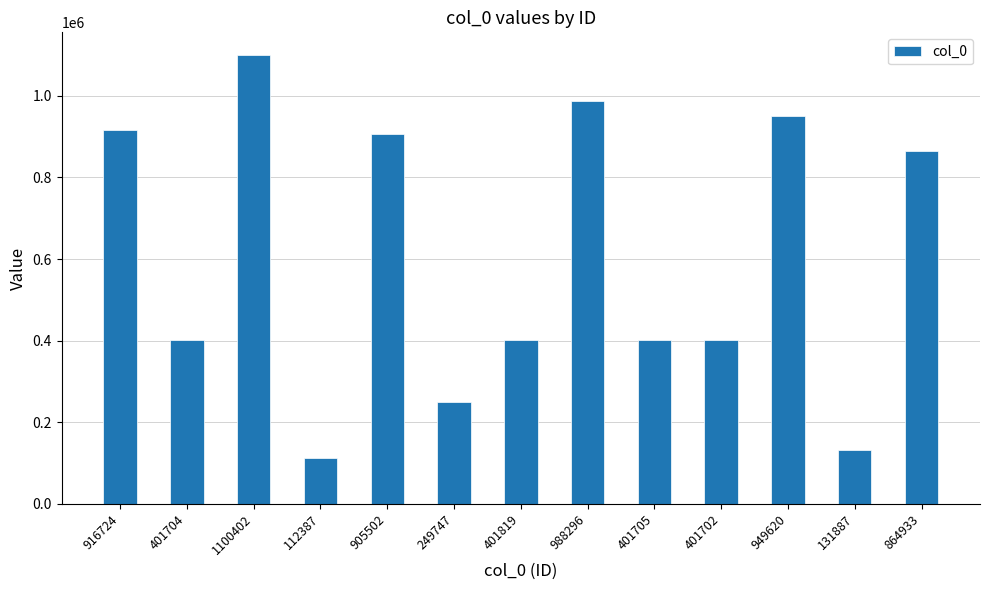

At which category does the chart reach its peak across all series?

1100402